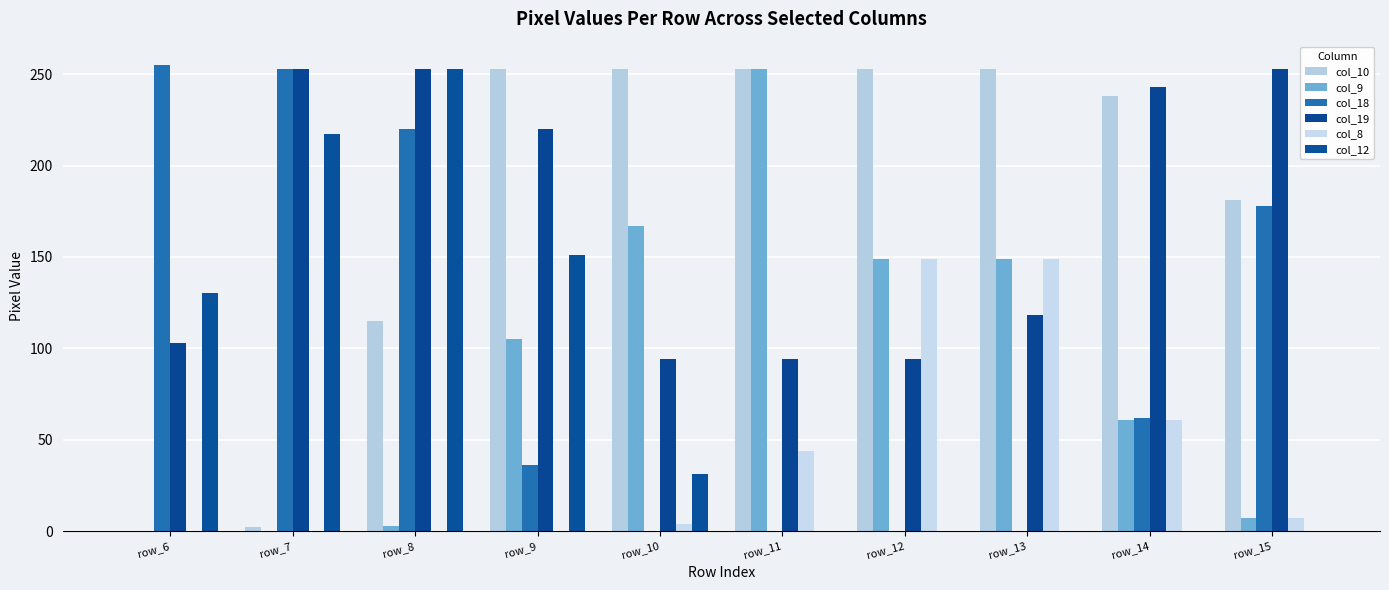

What is the sum of the col_8 values at row_6 and row_10?

4